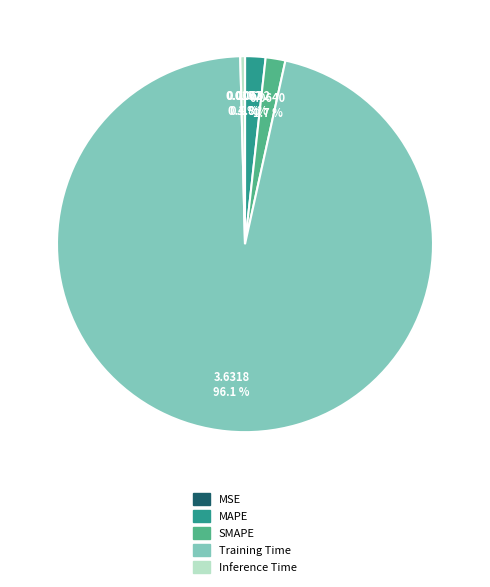

What percentage is NOT represented by SMAPE?

98.3%